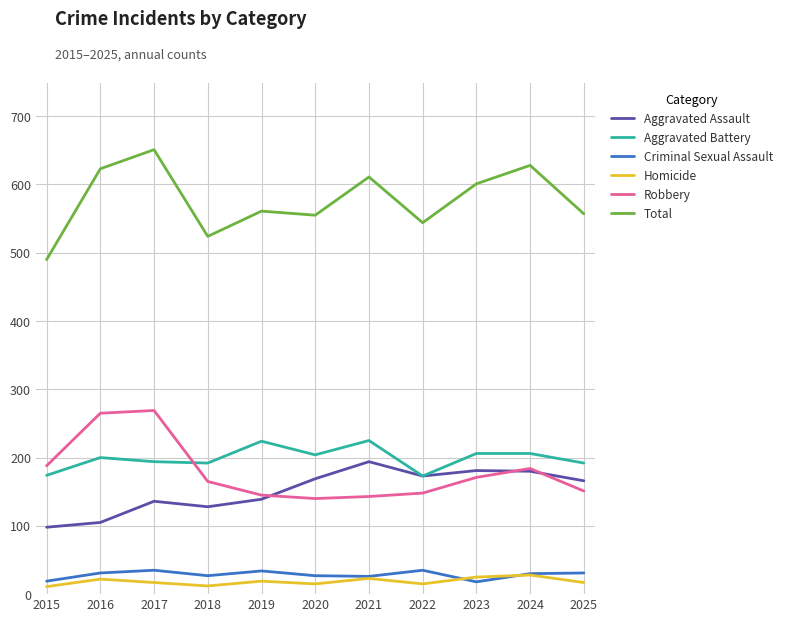

Is it true that Total equals 204 at 2015?

False